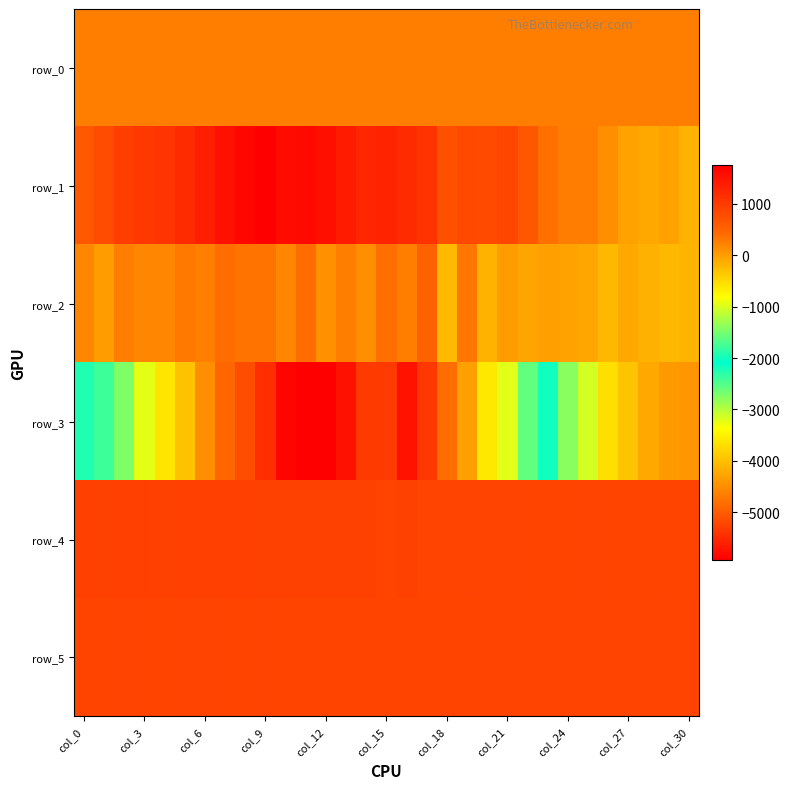

Reading left to right, what are all the values shown in this chart?

row_0: 261.4	261.5	261.5	261.5	261.6	261.6	261.7	261.7	261.8	261.8	261.9	261.9	262.0	262.0	262.1	262.2	262.2	262.2	262.3	262.3	262.4	262.4	262.5	262.6	262.6	262.6	262.7	262.7	262.8	262.8	262.9
row_1: 631.0	785.0	958.0	1041.0	1086.0	1198.0	1345.0	1526.0	1650.0	1748.0	1585.0	1615.0	1549.0	1396.0	1261.0	1286.0	1194.0	1100.0	743.0	820.0	818.0	851.0	642.0	383.0	268.0	278.0	126.0	-46.0	-85.0	-44.0	-177.0
row_2: 202.0	0.0	265.0	196.0	195.0	299.0	239.0	400.0	347.0	340.0	194.0	401.0	106.0	256.0	121.0	394.0	251.0	521.0	-239.0	317.0	-177.0	-4.0	-62.0	-17.0	-38.0	-79.0	-224.0	-99.0	-161.0	-218.0	-189.0
row_3: -1940.0	-2396.0	-2722.0	-3239.0	-3624.0	-3972.0	-4496.0	-4896.0	-5146.0	-5449.0	-5856.0	-5924.0	-5928.0	-5741.0	-5340.0	-5342.0	-5732.0	-5365.0	-4828.0	-4319.0	-3590.0	-3217.0	-2575.0	-2012.0	-1411.0	-1038.0	-559.0	-331.0	-104.0	33.0	61.0
row_4: 926.0	919.0	924.0	929.0	916.0	925.0	923.0	928.0	924.0	923.0	921.0	919.0	918.0	914.0	916.0	908.0	910.0	904.0	907.0	906.0	902.0	895.0	895.0	891.0	887.0	895.0	895.0	890.0	889.0	895.0	893.0
row_5: 890.0	890.0	896.0	900.0	886.0	894.0	895.0	897.0	893.0	894.0	892.0	892.0	891.0	891.0	888.0	890.0	893.0	890.0	892.0	893.0	898.0	896.0	897.0	895.0	899.0	896.0	901.0	900.0	899.0	901.0	898.0